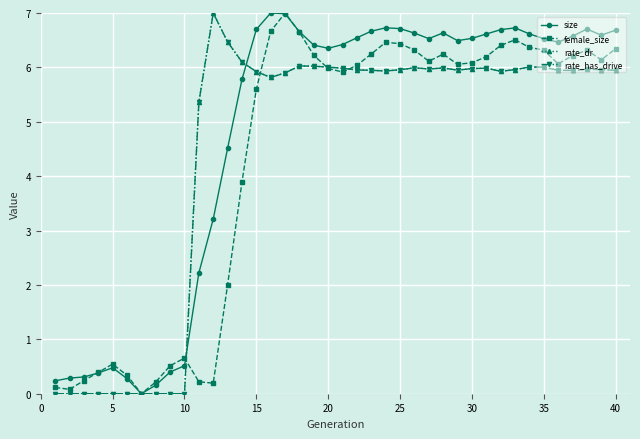

Which series has the largest range (max minus min)?

rate_dr